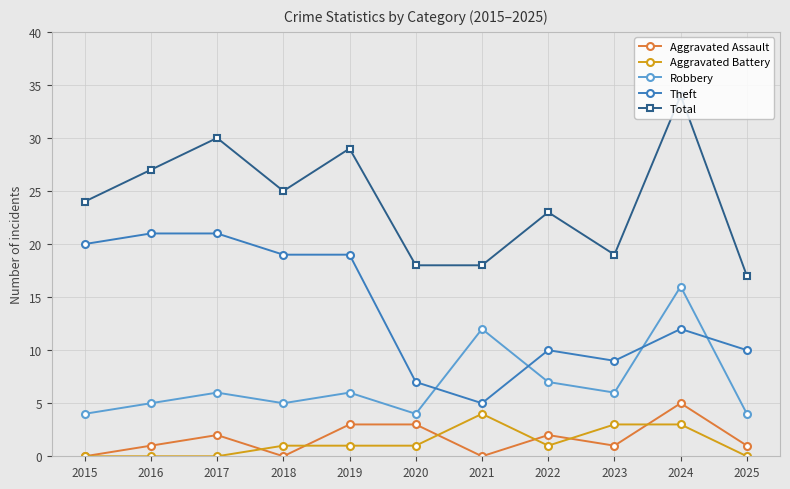

What is the average value of the Aggravated Assault series?

2